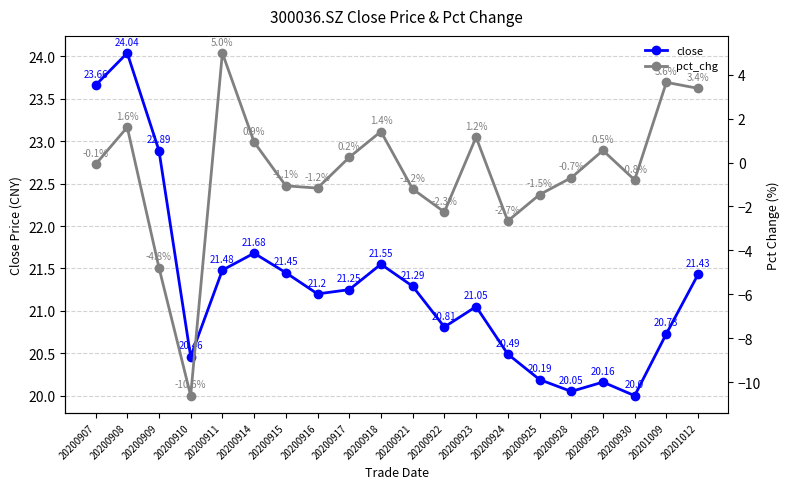

True or false: pct_chg and close cross at least once.

False